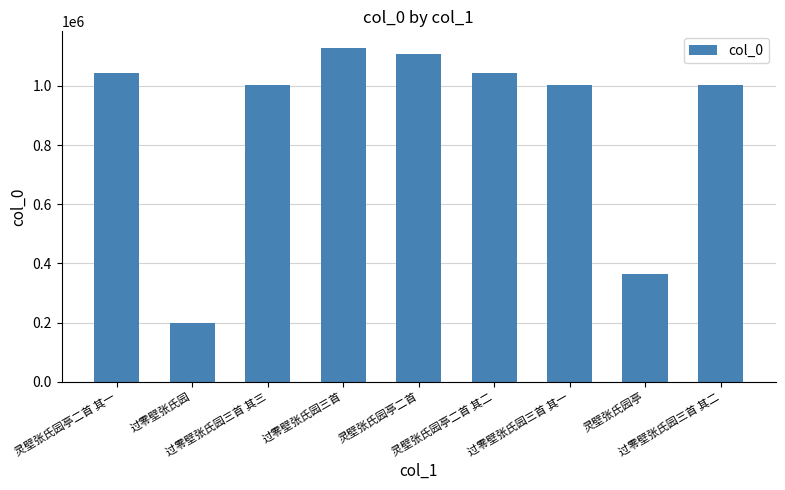

What is the value of the 8th bar from the left?

364521